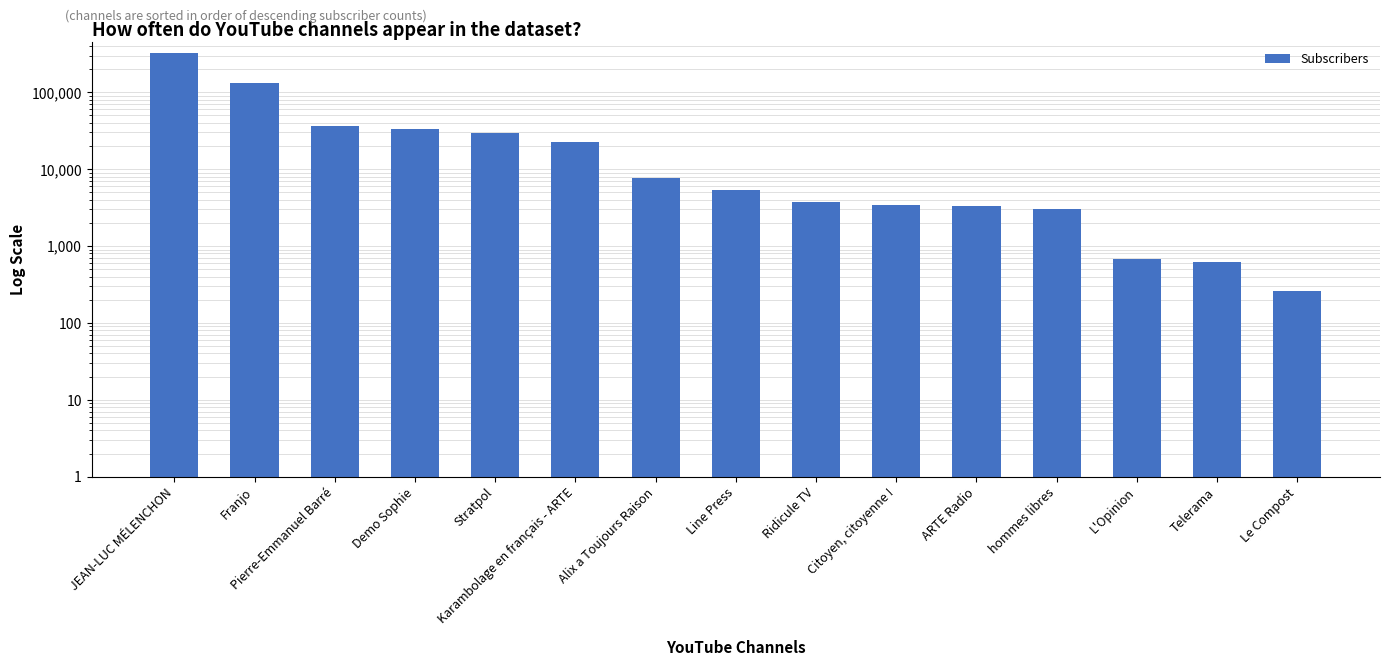

What position from the left is Line Press?

8